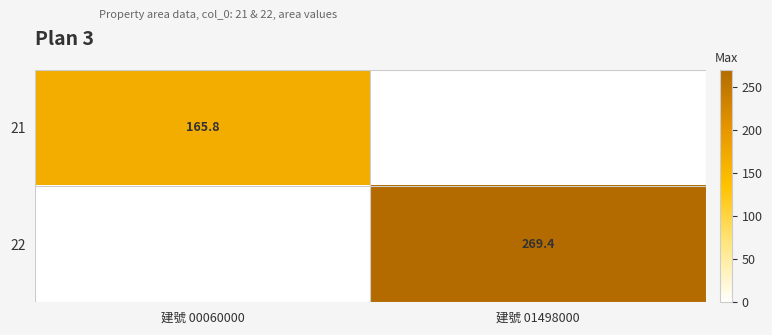

What is the total value across all series at 建號 01498000?

269.4